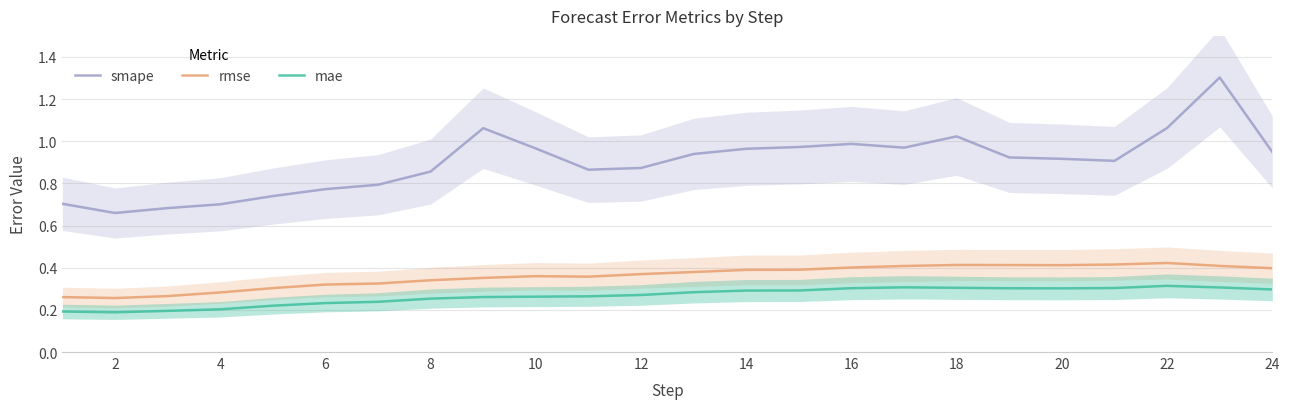

In mae, how many points are lower than both neighbors (excluding endpoints)?

2